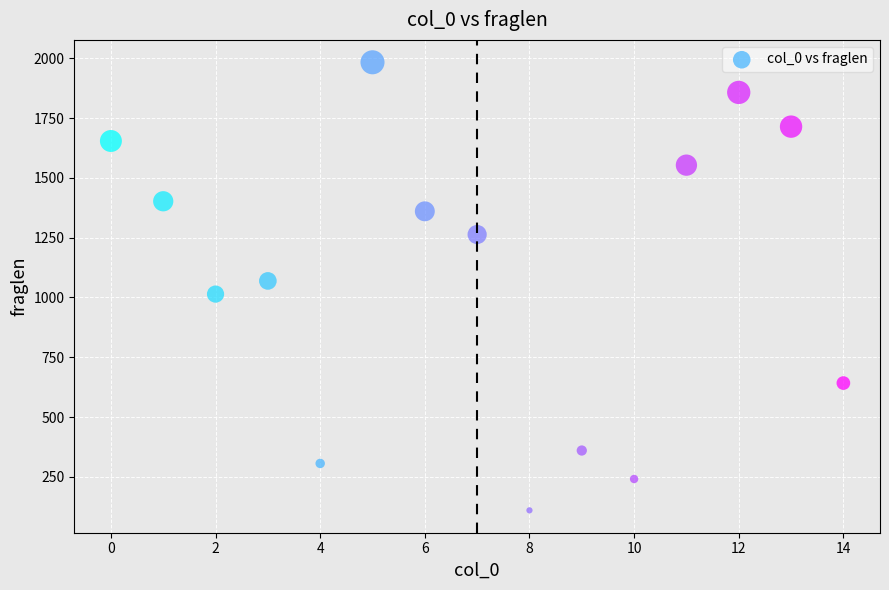

What is the range of Y values (max minus min)?

1873